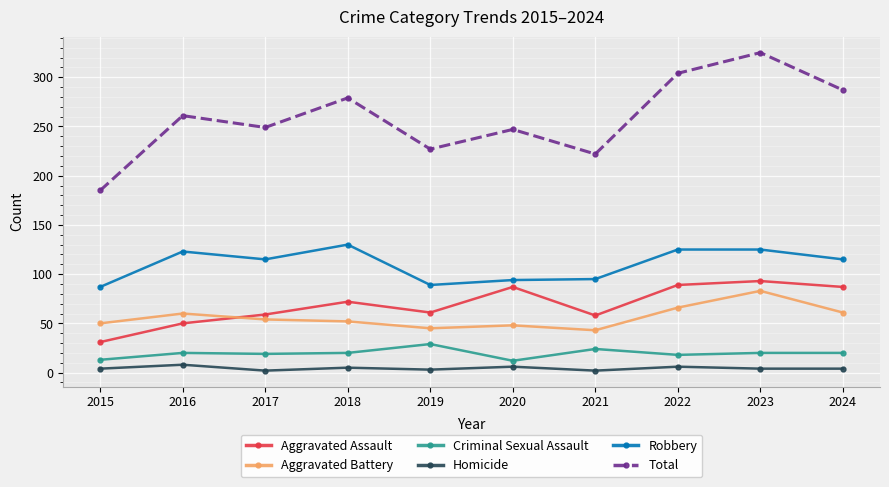

At which label does Total reach its peak?

2023